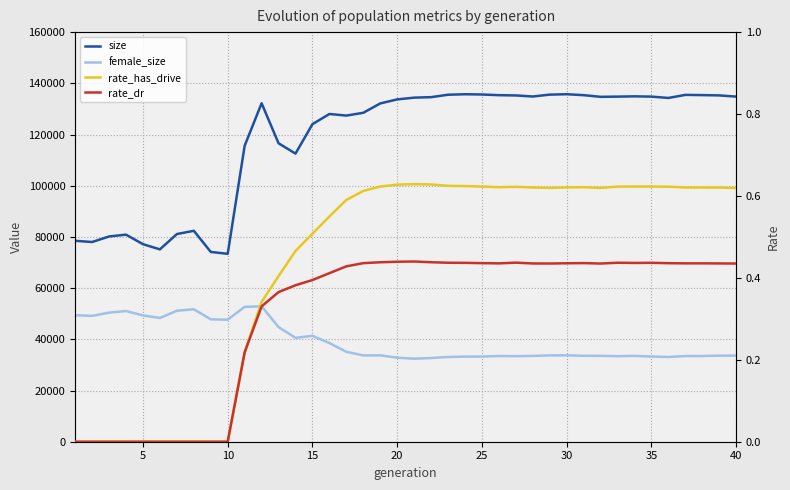

Is it true that size equals 220466.9 at 28?

False